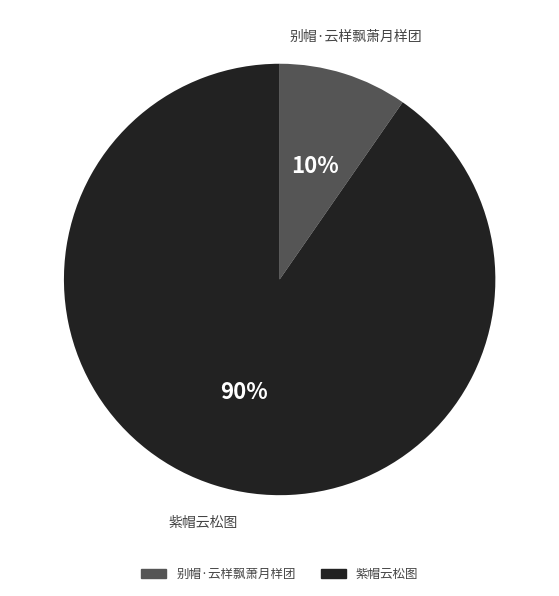

The 别帽·云样飘萧月样团 slice represents 10% of the pie. True or false?

True